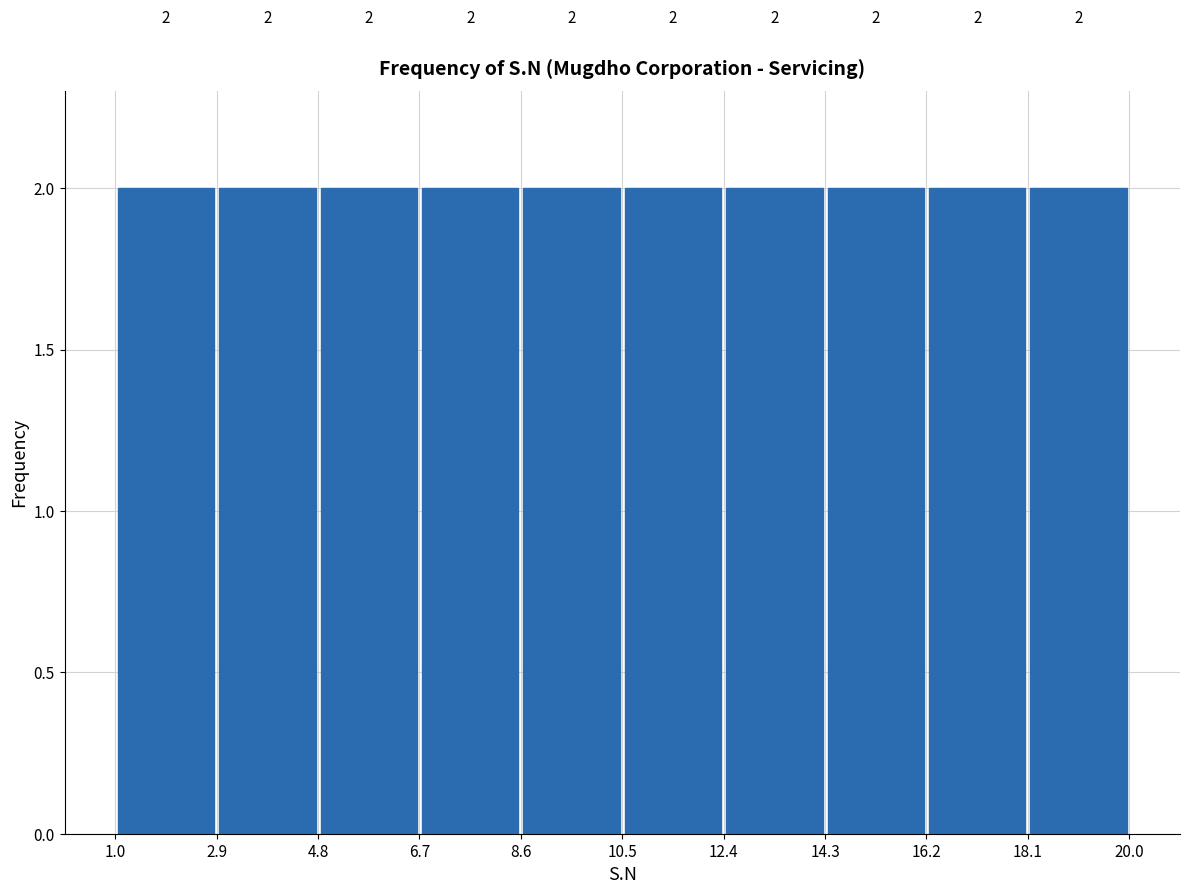

How tall is the bar that spans 6.7 to 8.6 on the x-axis?

2